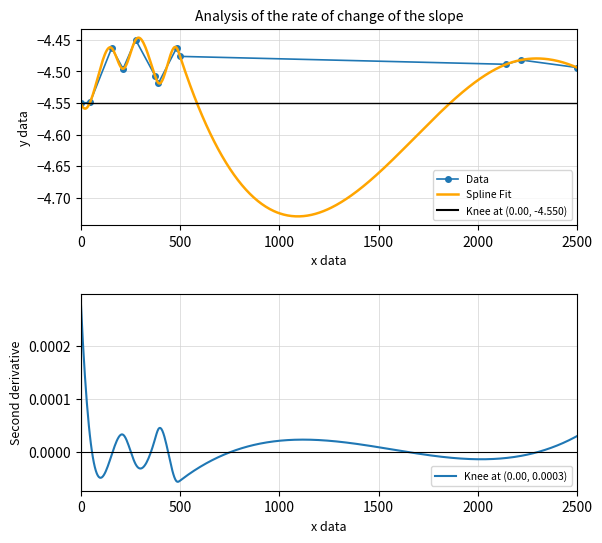

True or false: Data has more than 2 points higher than both neighbors.

True